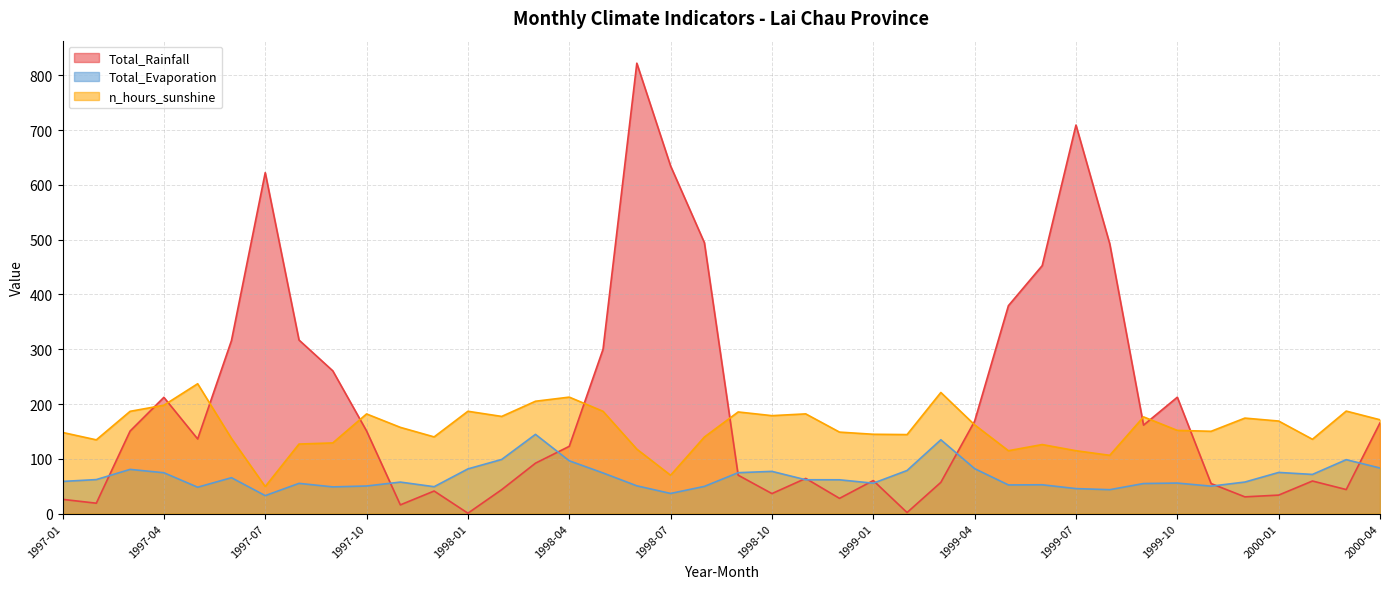

How many interior local valleys does the n_hours_sunshine series have?

11